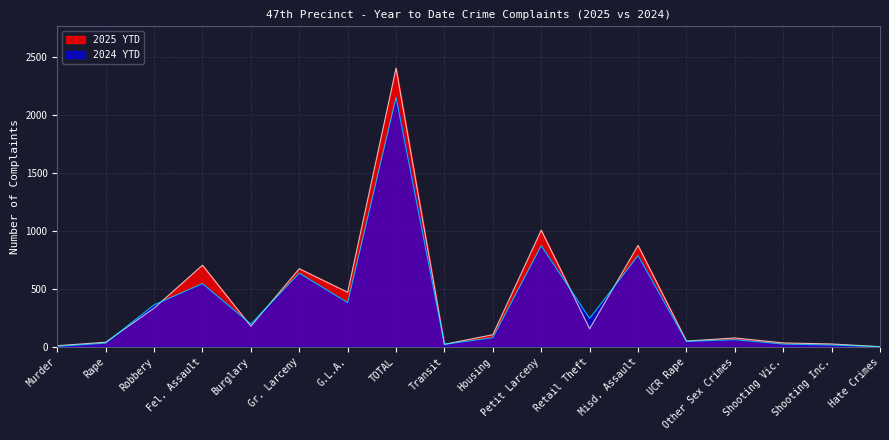

What is the lowest value of the 2025 YTD series?

1